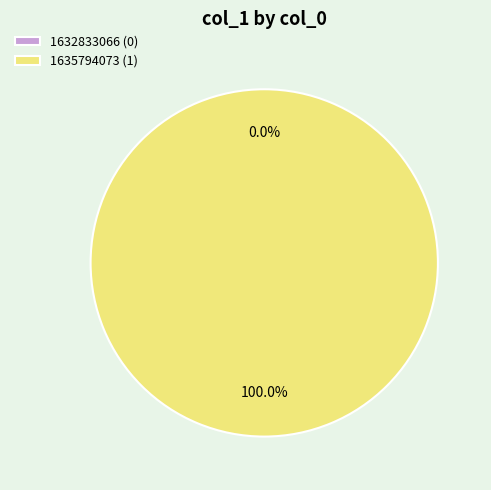

How many segments does this pie chart have?

2